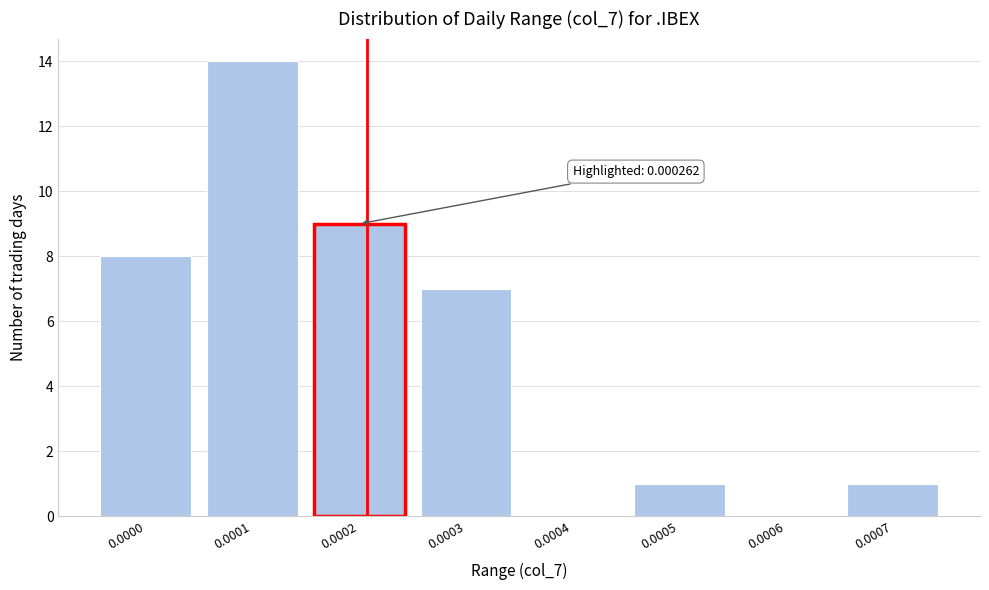

Reading left to right, list all the values displayed in this chart.

0.0000=8	0.0001=14	0.0002=9	0.0003=7	0.0004=0	0.0005=1	0.0006=0	0.0007=1